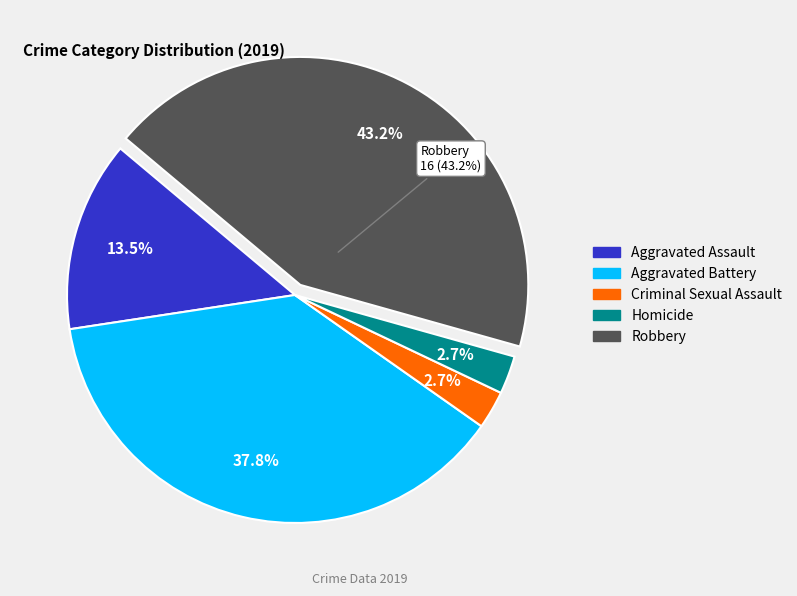

Rank the categories by value from lowest to highest.

Criminal Sexual Assault, Homicide, Aggravated Assault, Aggravated Battery, Robbery